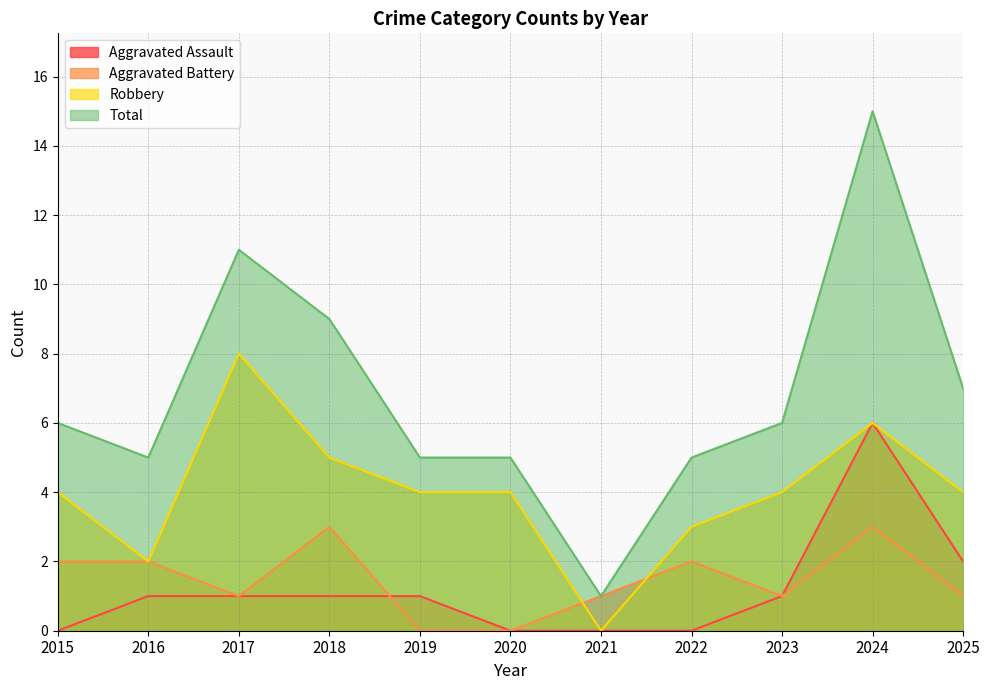

Reading right to left, list all the values displayed in this chart.

Aggravated Assault: 2025=2	2024=6	2023=1	2022=0	2021=0	2020=0	2019=1	2018=1	2017=1	2016=1	2015=0
Aggravated Battery: 2025=1	2024=3	2023=1	2022=2	2021=1	2020=0	2019=0	2018=3	2017=1	2016=2	2015=2
Robbery: 2025=4	2024=6	2023=4	2022=3	2021=0	2020=4	2019=4	2018=5	2017=8	2016=2	2015=4
Total: 2025=7	2024=15	2023=6	2022=5	2021=1	2020=5	2019=5	2018=9	2017=11	2016=5	2015=6